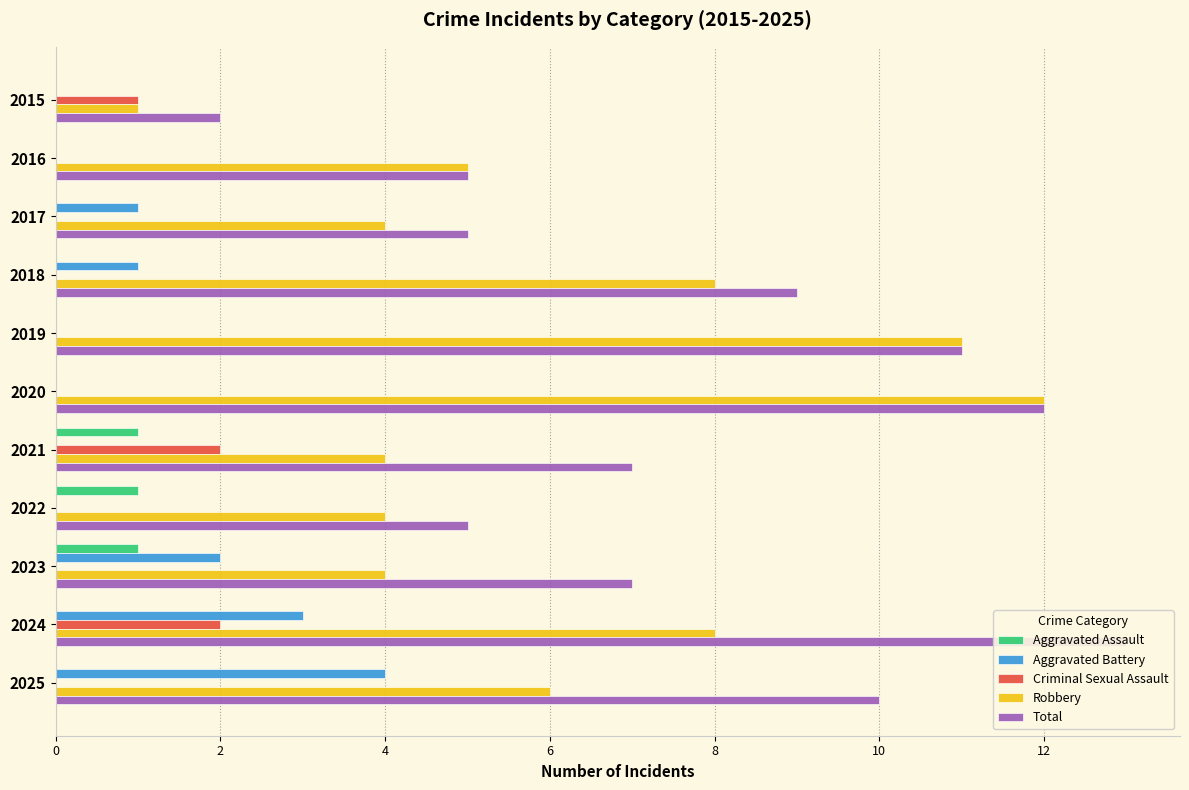

List the series in order of their peak value, lowest first.

Aggravated Assault, Criminal Sexual Assault, Aggravated Battery, Robbery, Total